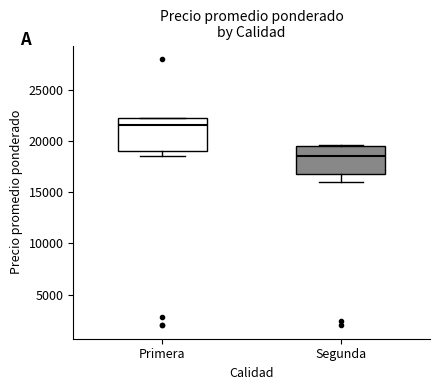

Which box is the tallest, from its lower edge to its upper edge?

Primera